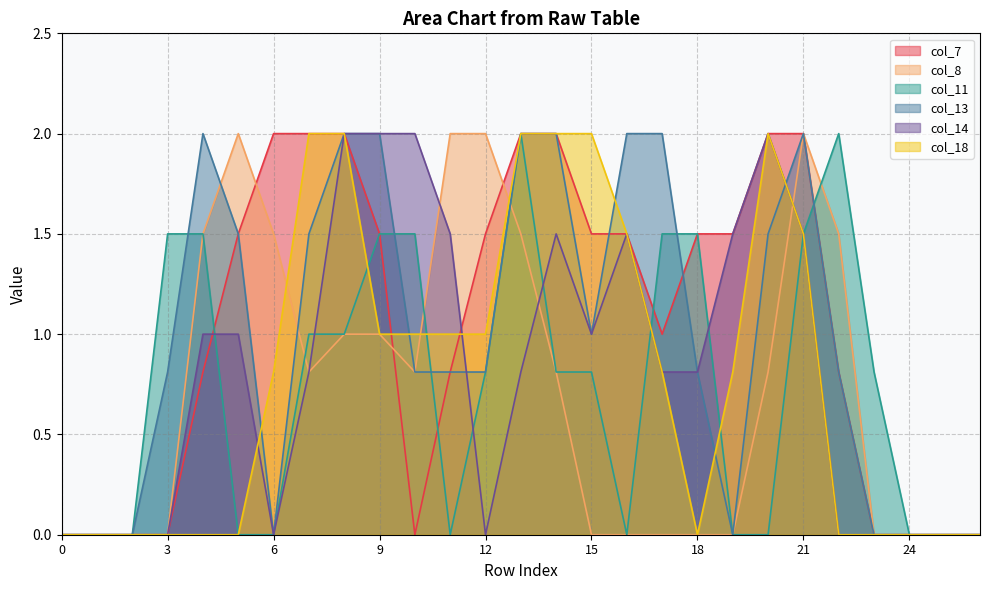

Is the value of col_7 at 16 greater than the value of col_18 at 9?

Yes